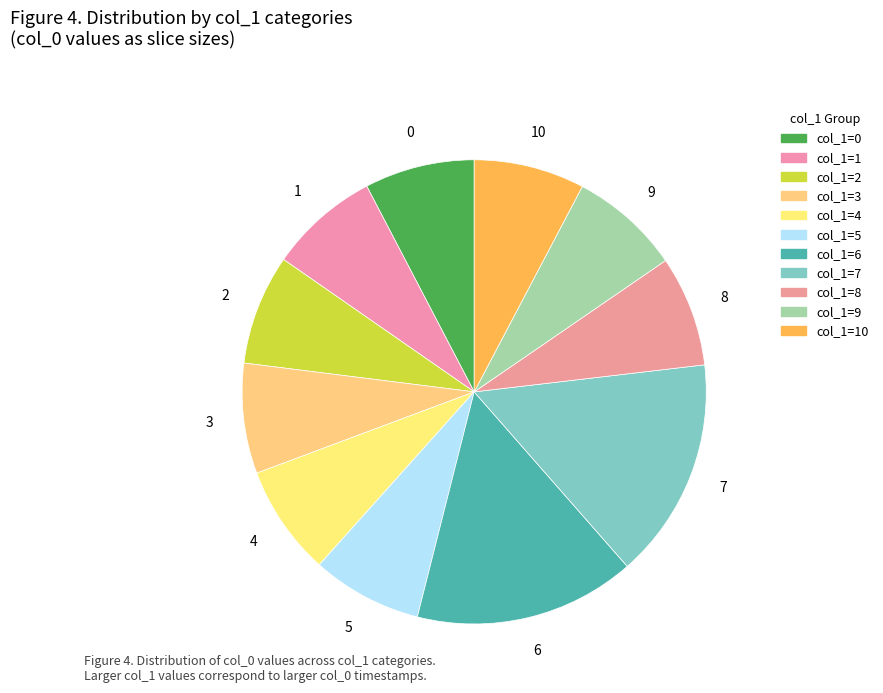

Count the number of slices in the pie.

11